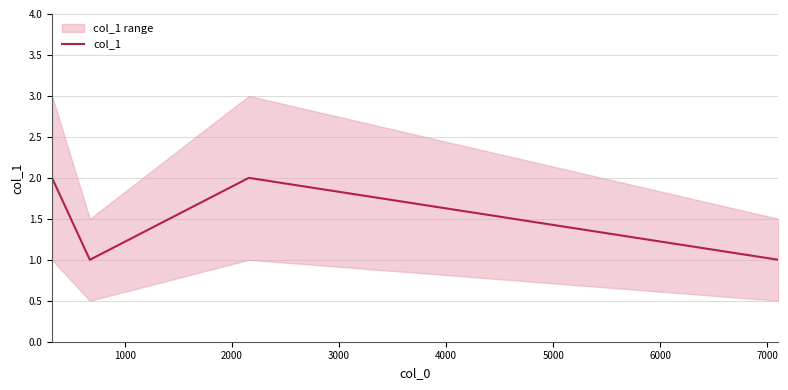

True or false: col_1 has more than 0 points higher than both neighbors.

True